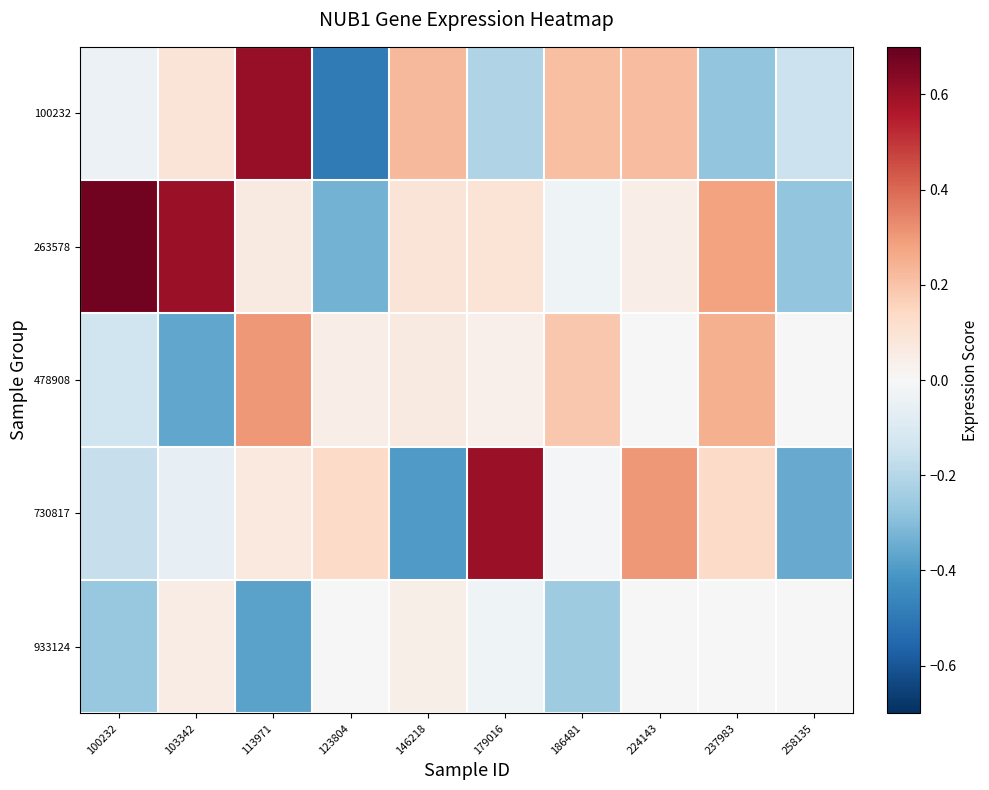

Reading right to left, extract all data points from this chart.

100232: 258135=-0.1	237983=-0.3	224143=0.2	186481=0.2	179016=-0.2	146218=0.2	123804=-0.5	113971=0.6	103342=0.1	100232=-0.0
263578: 258135=-0.3	237983=0.3	224143=0.0	186481=-0.0	179016=0.1	146218=0.1	123804=-0.3	113971=0.1	103342=0.6	100232=0.7
478908: 258135=-0.0	237983=0.2	224143=-0.0	186481=0.2	179016=0.0	146218=0.1	123804=0.0	113971=0.3	103342=-0.4	100232=-0.1
730817: 258135=-0.4	237983=0.1	224143=0.3	186481=-0.0	179016=0.6	146218=-0.4	123804=0.1	113971=0.1	103342=-0.1	100232=-0.2
933124: 258135=0.0	237983=0.0	224143=0.0	186481=-0.2	179016=-0.0	146218=0.0	123804=-0.0	113971=-0.4	103342=0.1	100232=-0.3